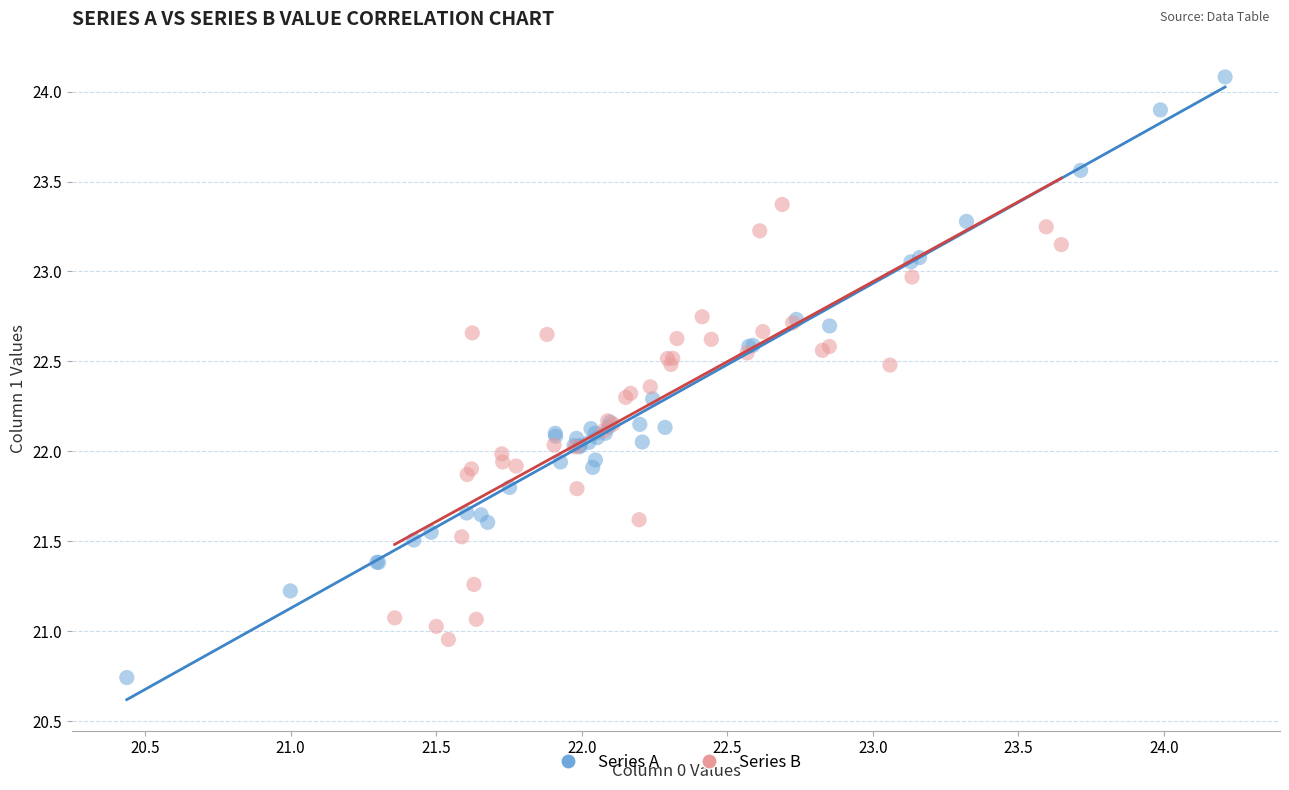

What are all the series names shown in the legend?

Series A, Series B